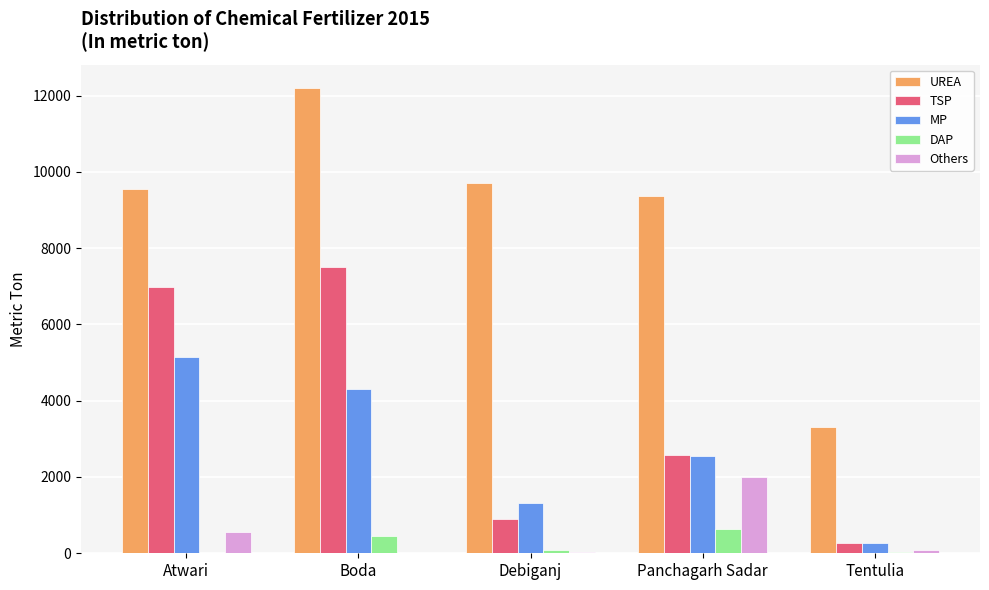

What is the sum of all Others values?

2660